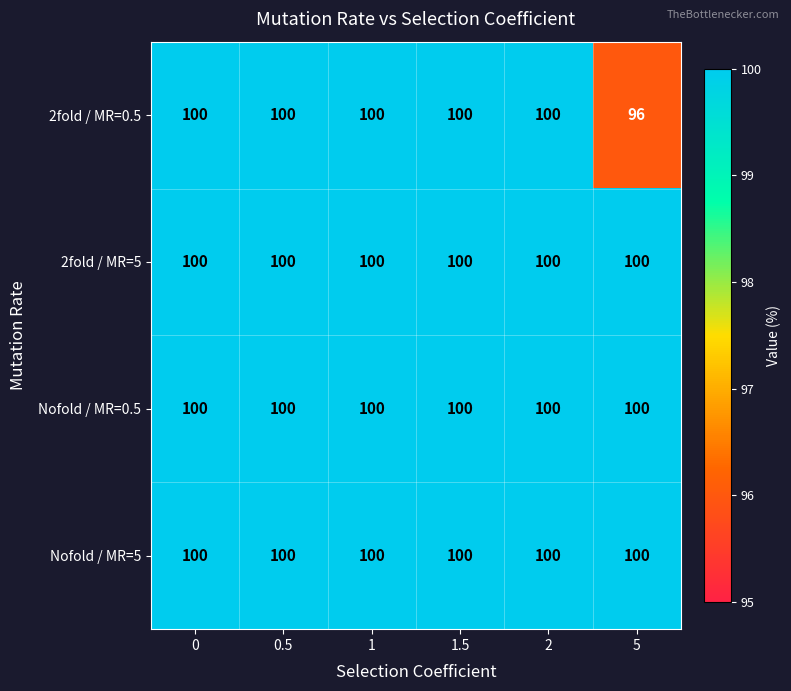

Reading left to right, transcribe all the data shown in this chart.

2fold / MR=0.5: 100	100	100	100	100	96
2fold / MR=5: 100	100	100	100	100	100
Nofold / MR=0.5: 100	100	100	100	100	100
Nofold / MR=5: 100	100	100	100	100	100